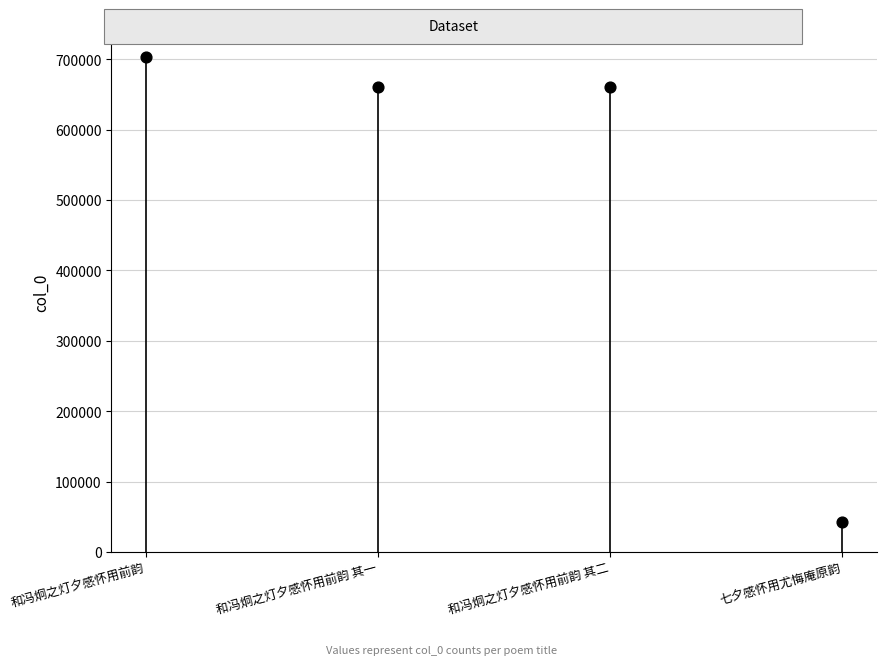

What is the range of Y values (max minus min)?

660055